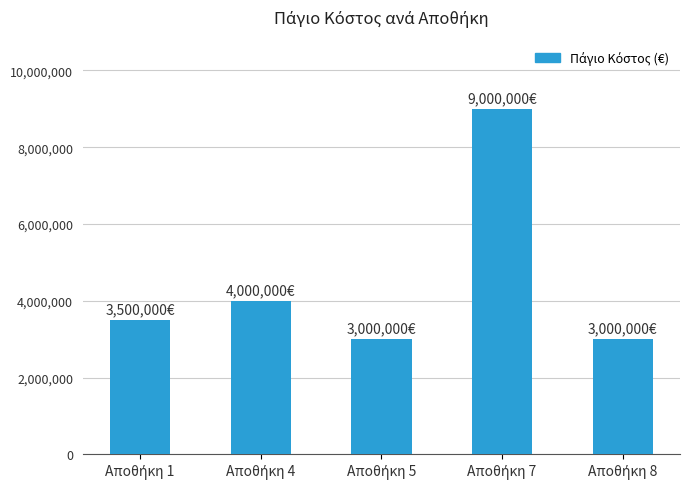

How many distinct data groups are displayed?

1